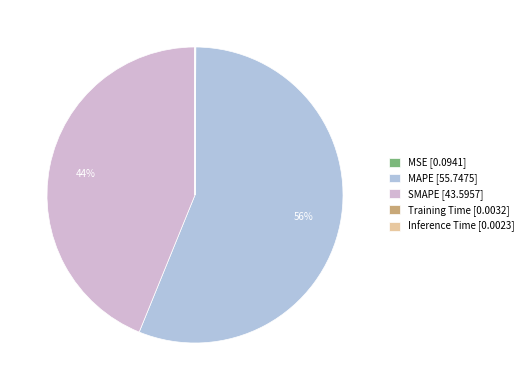

How much of the chart is everything except MSE?

99.9%